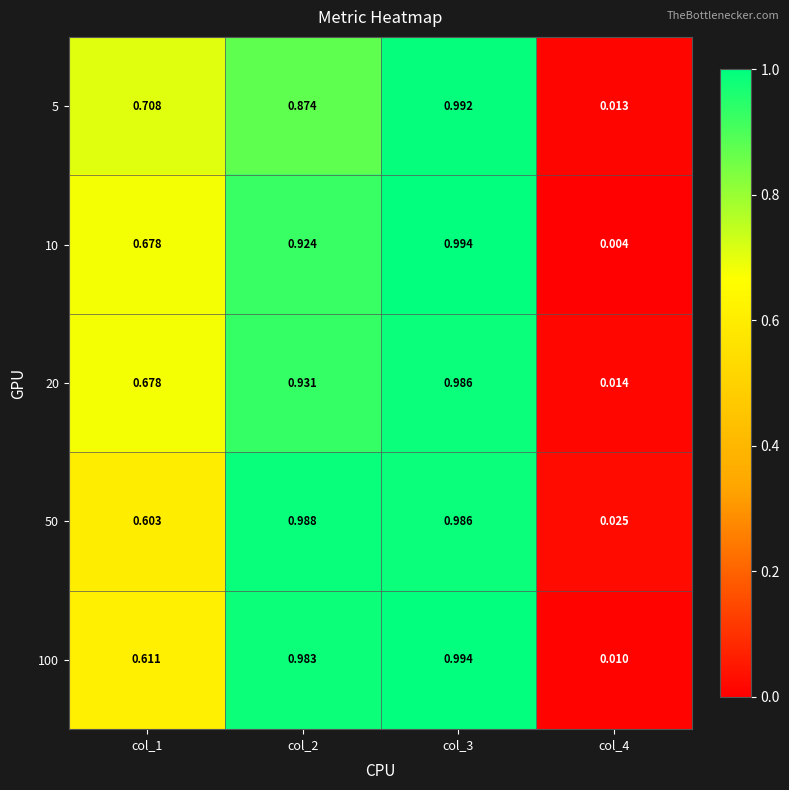

Which series changed the most between col_1 and col_4?

5